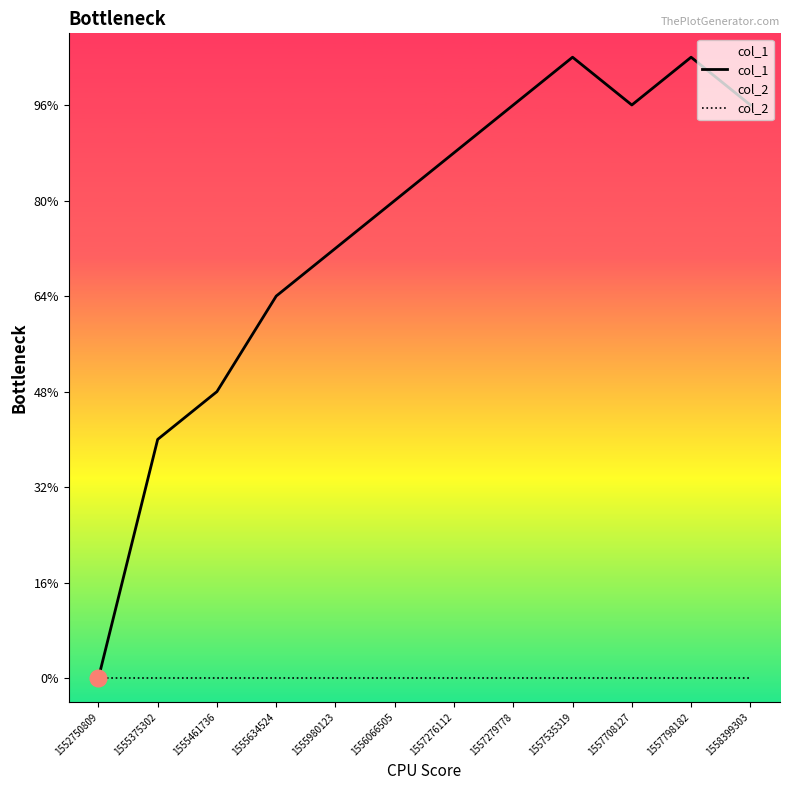

Is the value of col_1 at 1558399303 greater than the value of col_2 at 1555980123?

Yes